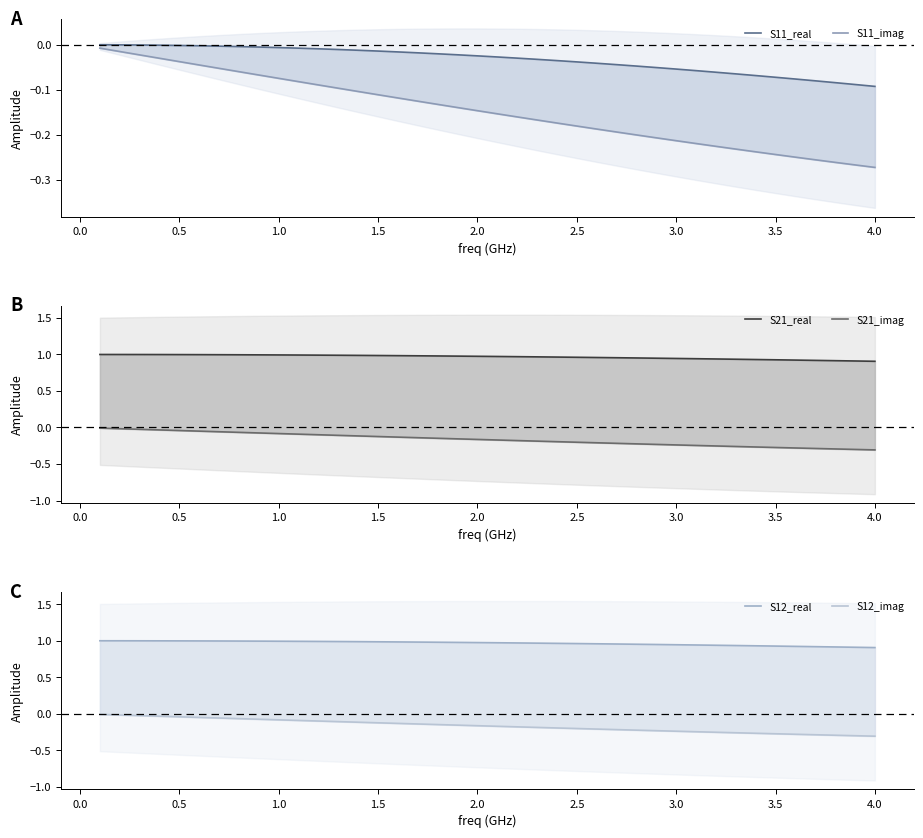

True or false: S21_real and S12_real intersect in this chart.

False